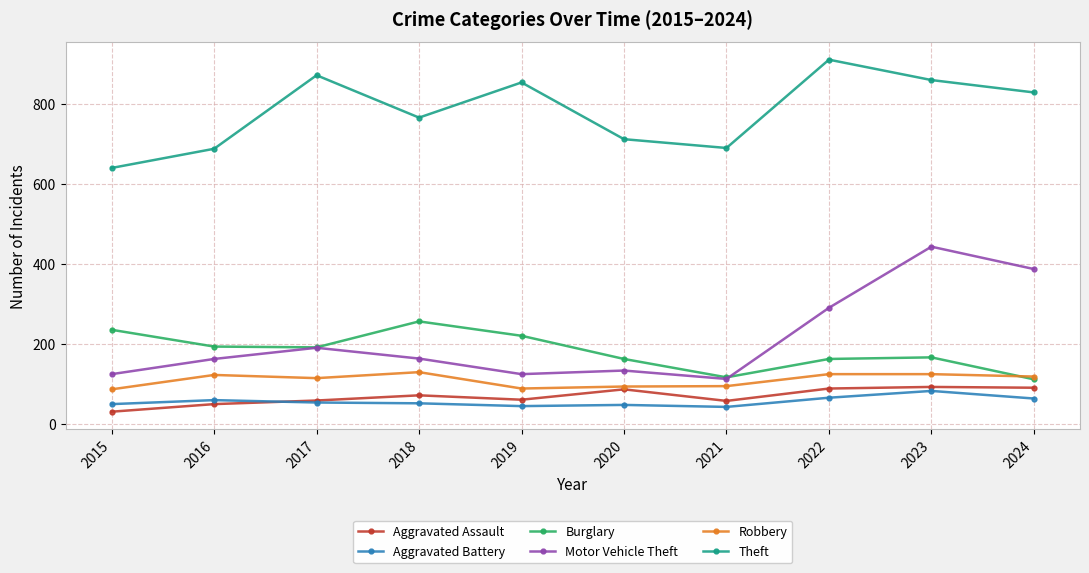

Is it true that Burglary equals 26 at 2021?

False